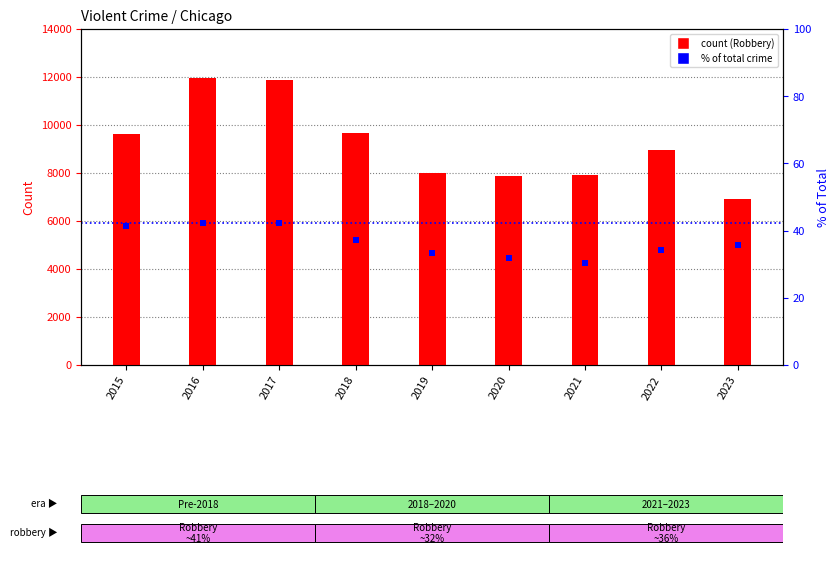

At which category is the sum across all series the highest?

2016